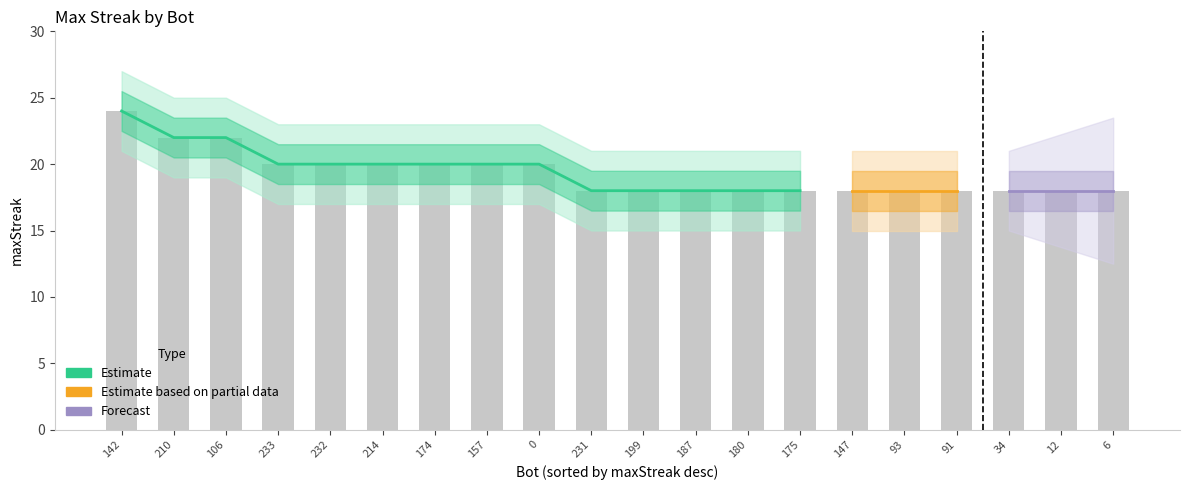

The chart shows a value of 36 at 232. True or false?

False